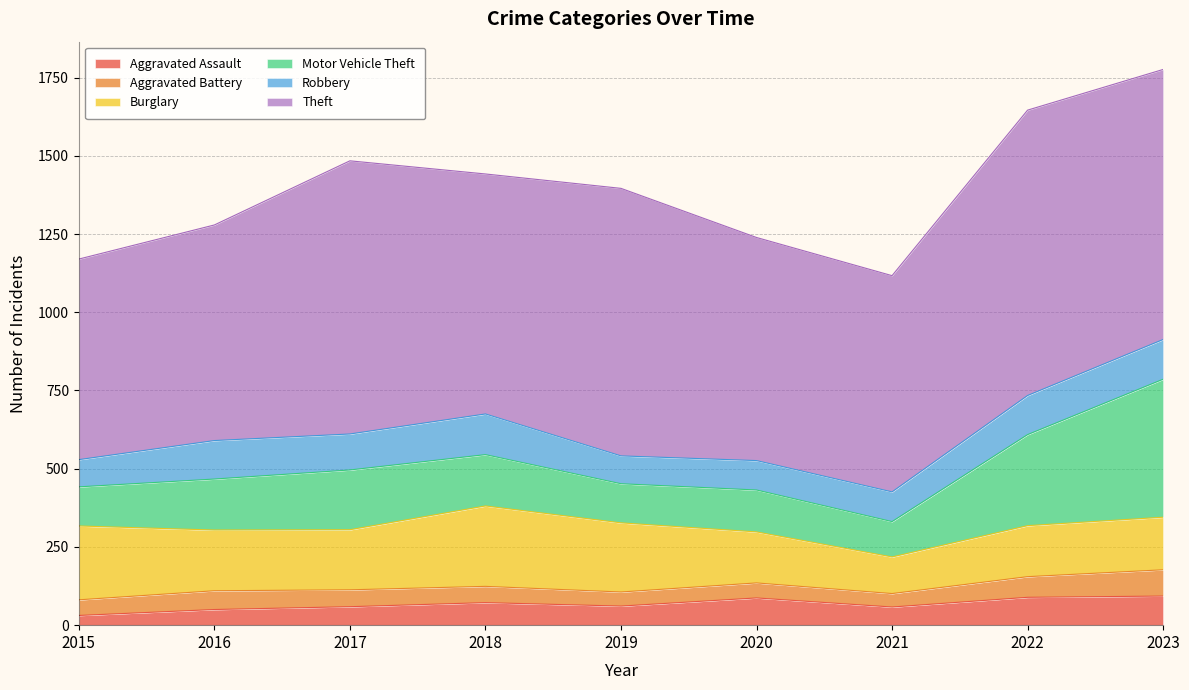

The value of Theft at 2018 is 302. True or false?

False